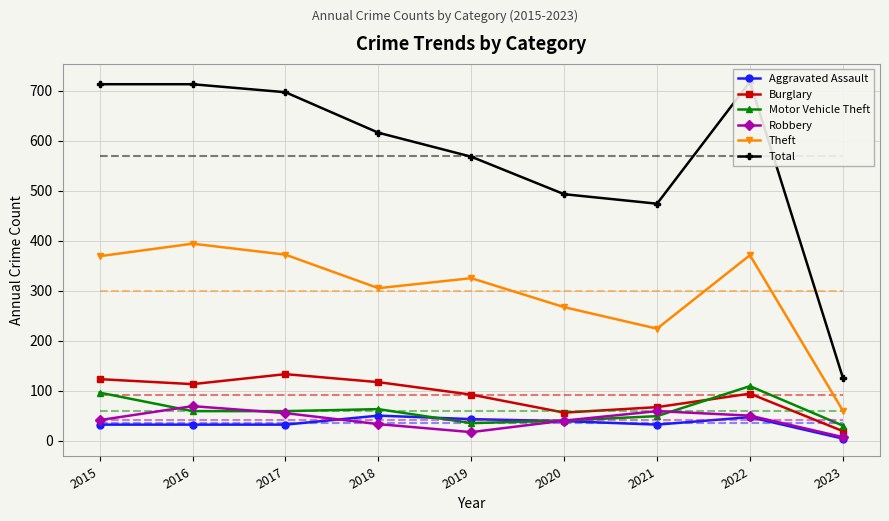

Between 2015 and 2023, which series saw the biggest shift?

Total